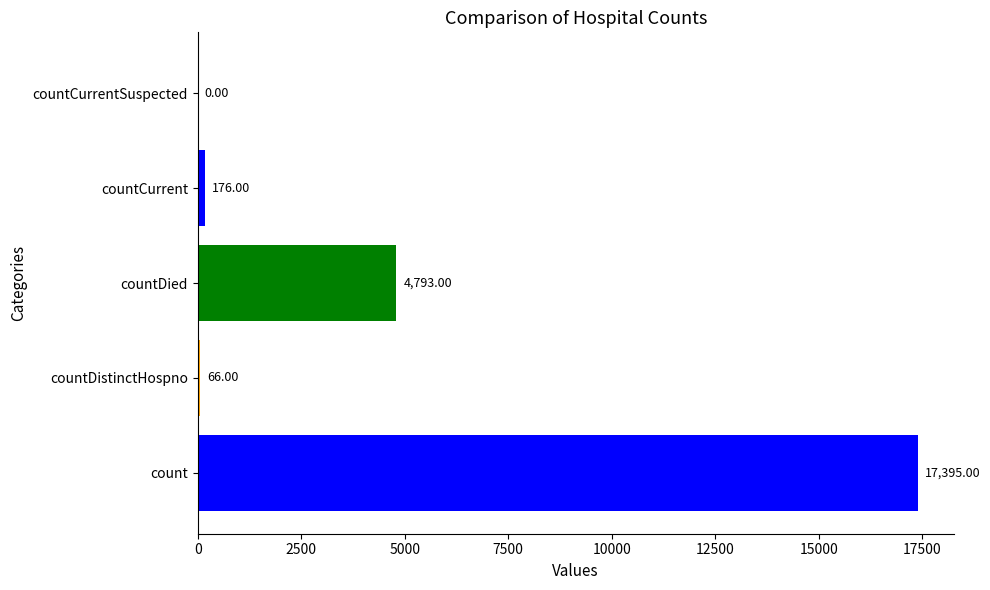

How many positive values are there?

4